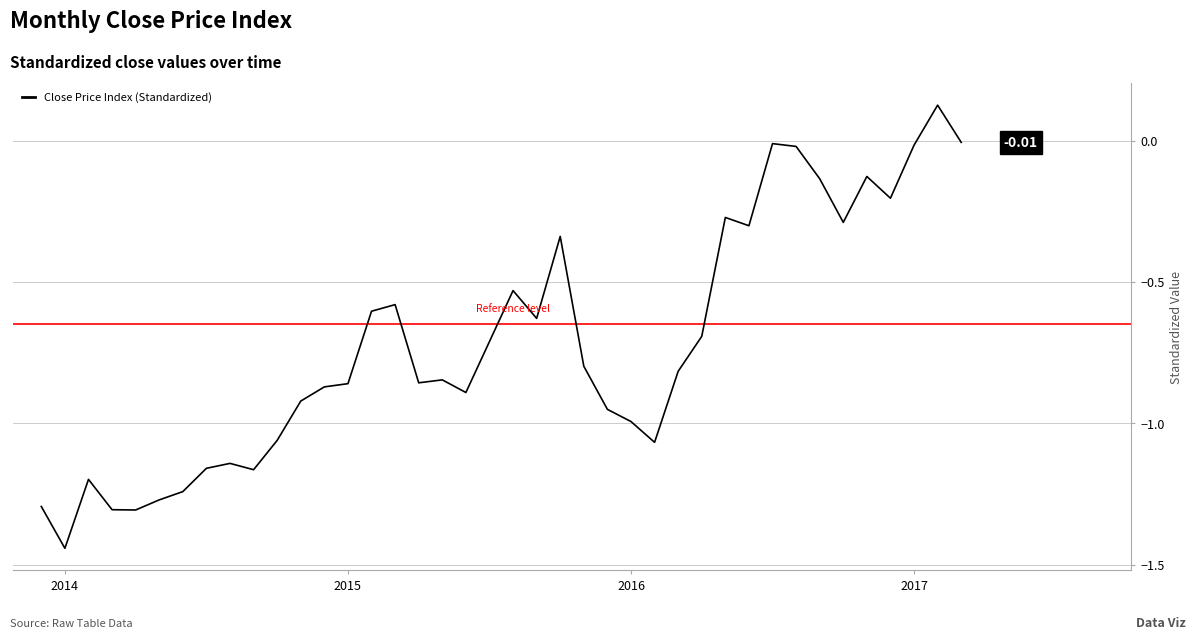

What is the difference between the maximum and minimum values?

1.6